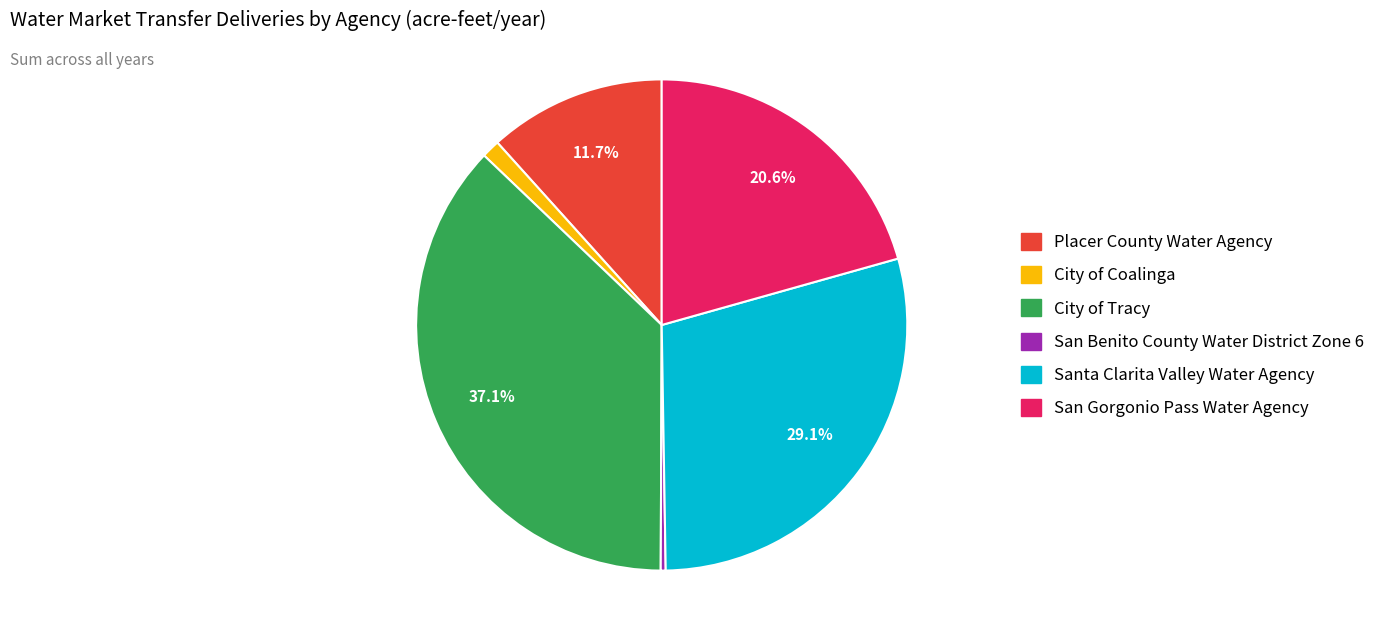

Does any single category account for the majority?

No